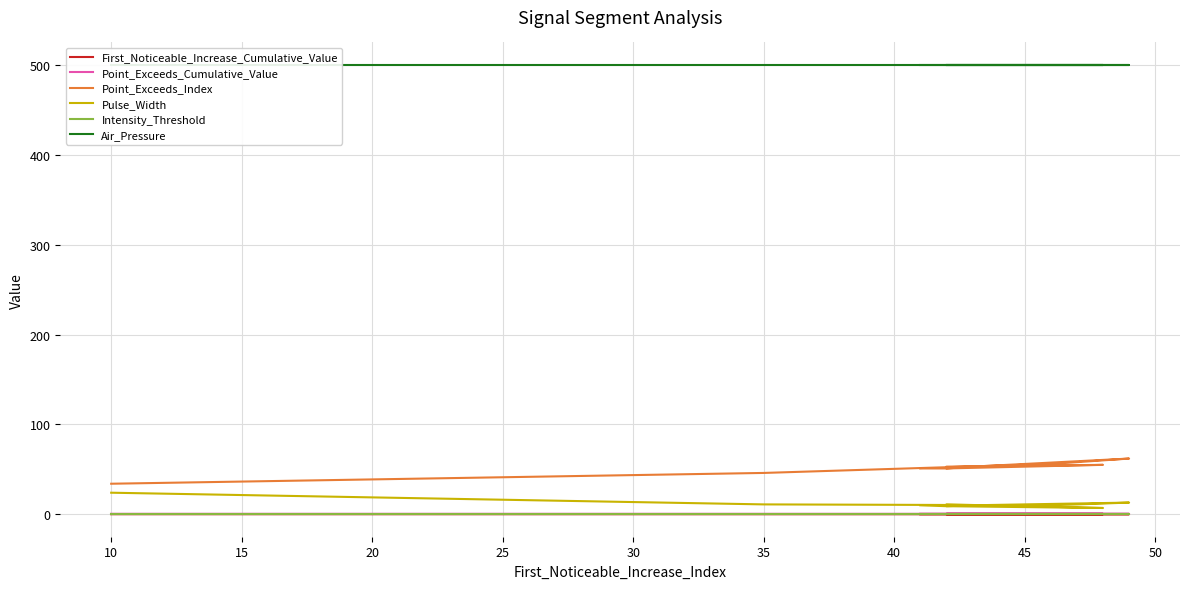

Which has a higher value, 35 or 50?

50